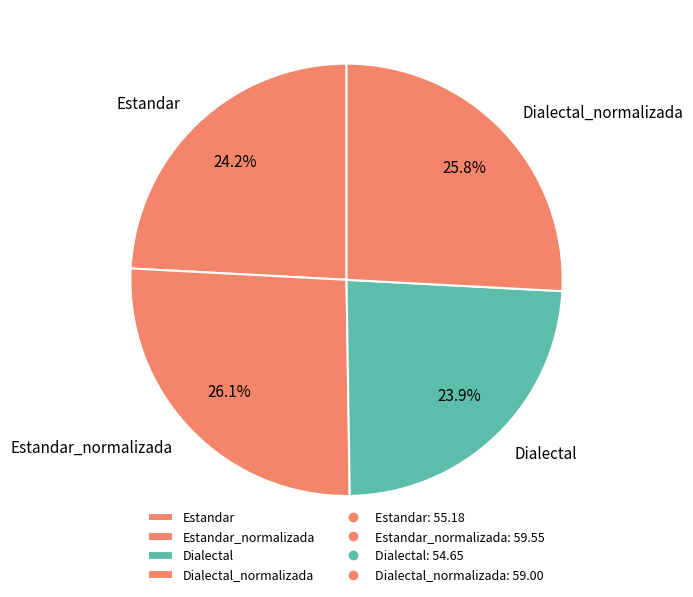

Does any single category account for the majority?

No